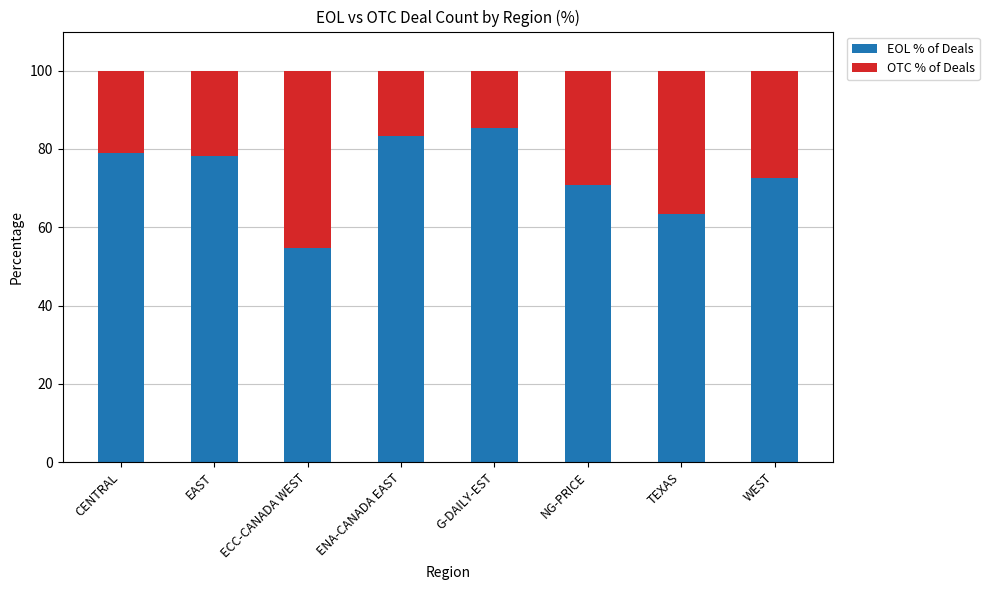

What is the total value across all series at TEXAS?

100.0